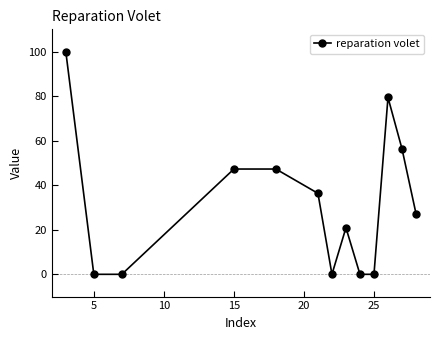

Reading right to left, extract all data points from this chart.

27.3	56.4	79.4	0.0	0.0	20.9	0.0	36.4	47.3	47.3	0.0	0.0	100.0